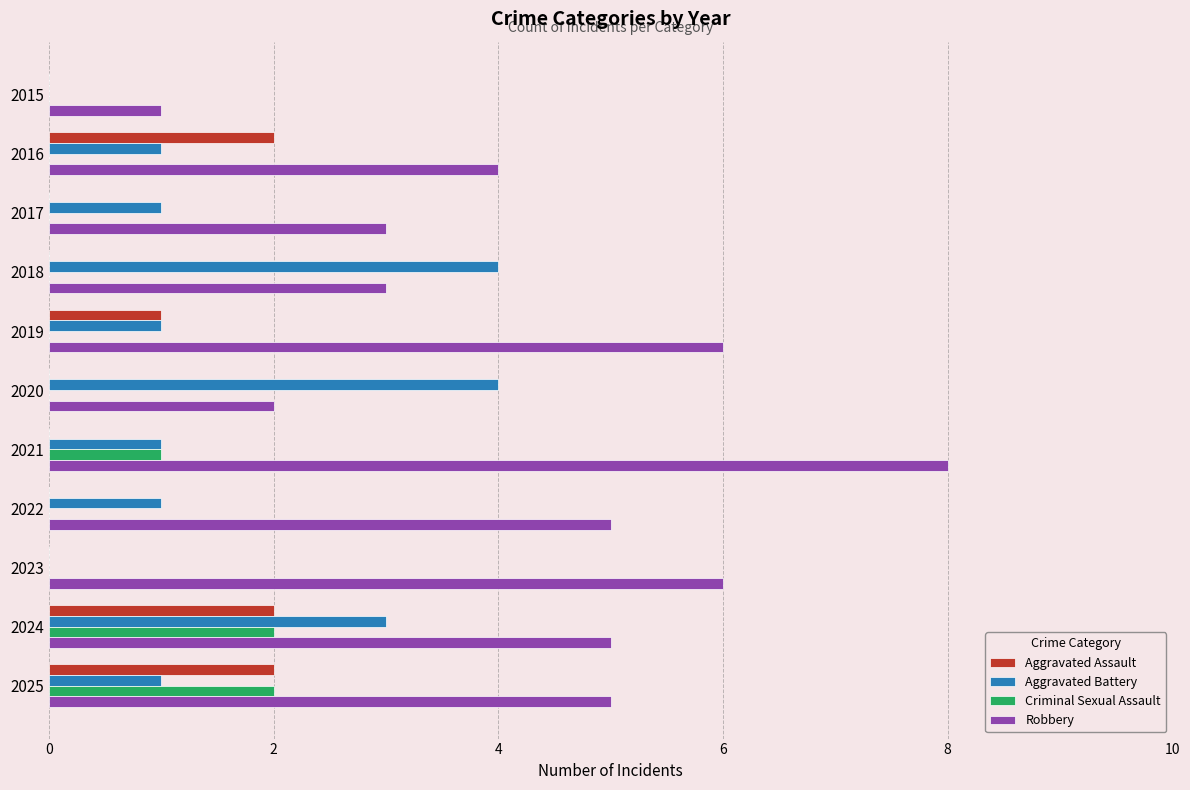

What is the total value across all series at 2024?

12